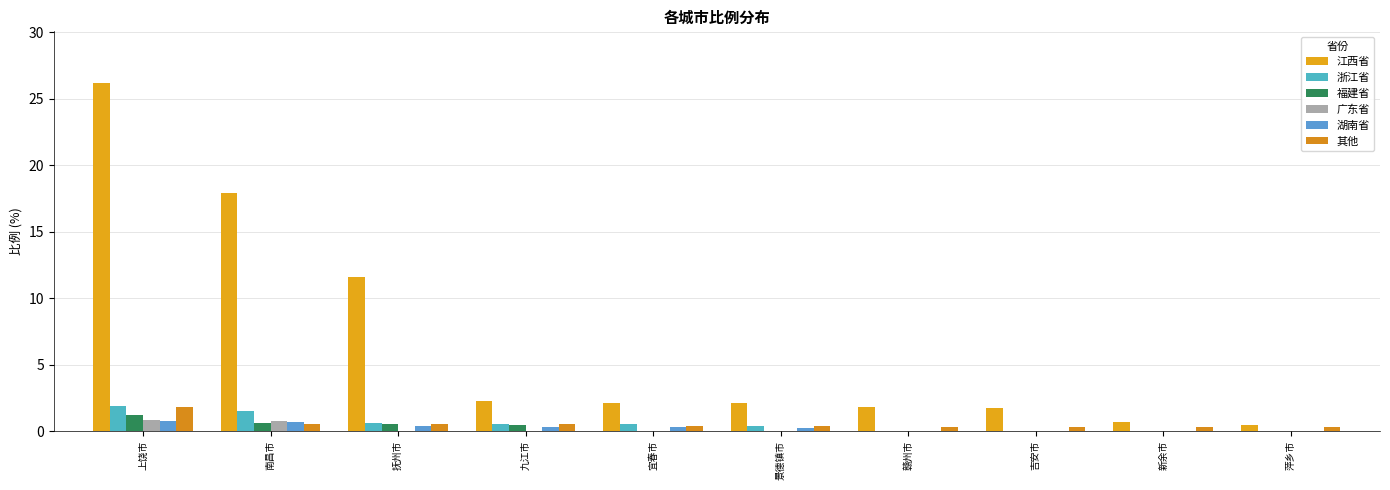

Are the bars grouped side by side (vs. stacked)?

Yes